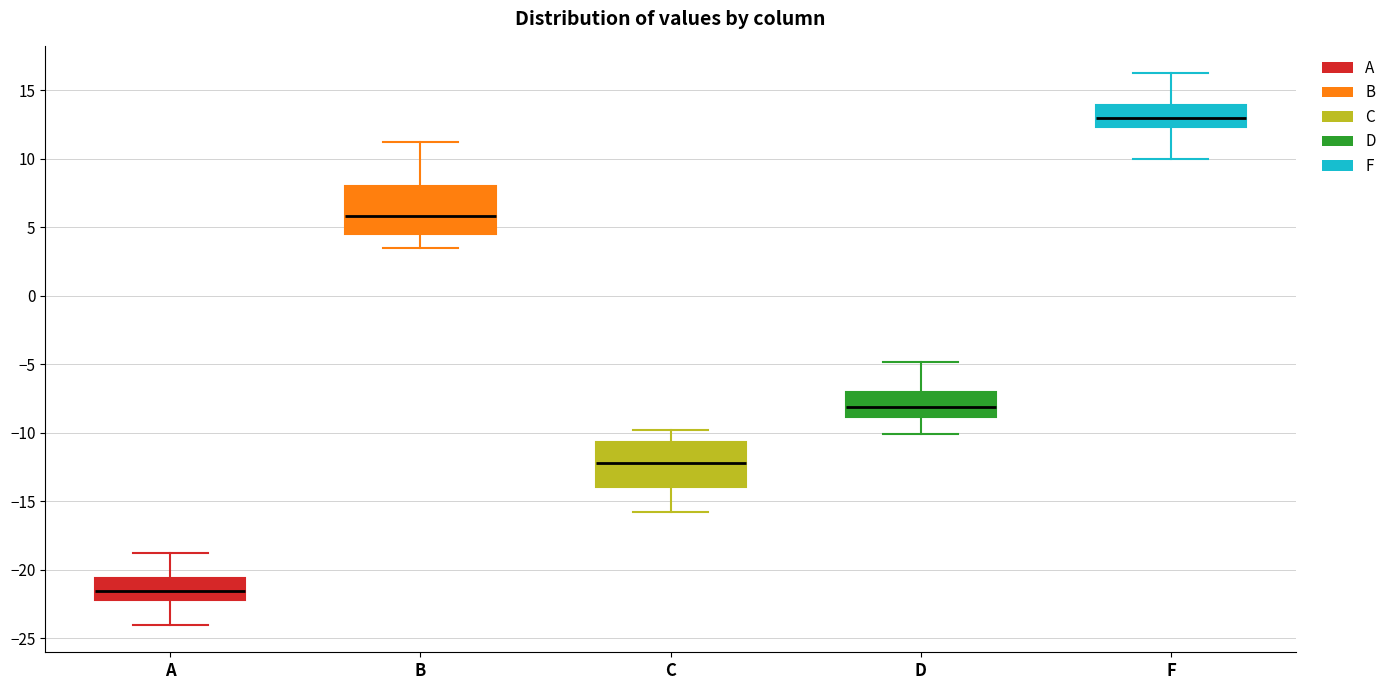

Which box's median line is the highest?

F